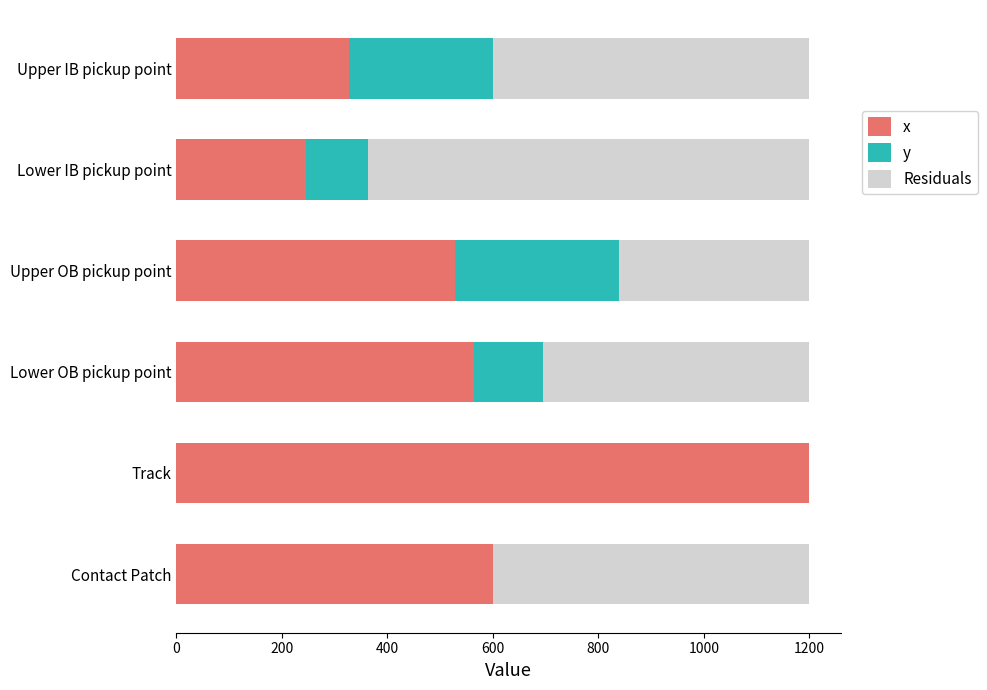

What is the total value across all series at Lower OB pickup point?

1200.0